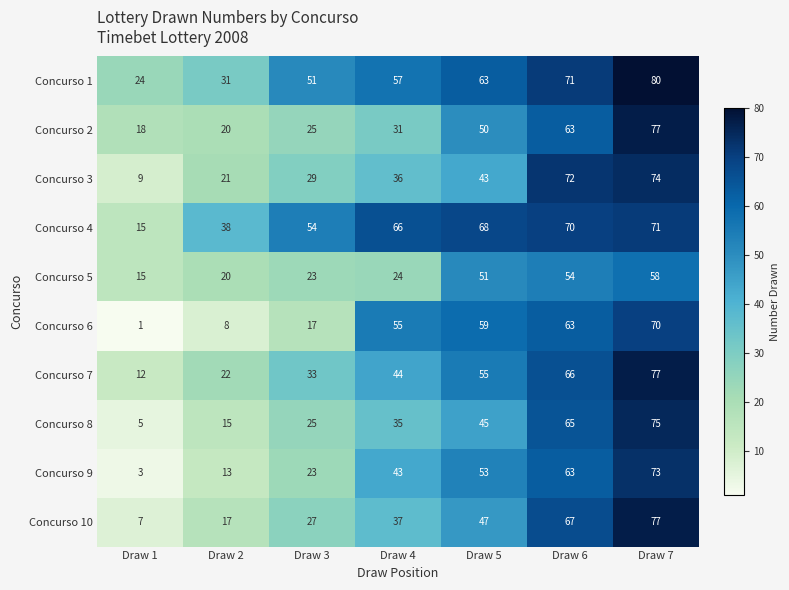

What is the sum of the Concurso 3 values at Draw 6 and Draw 1?

81